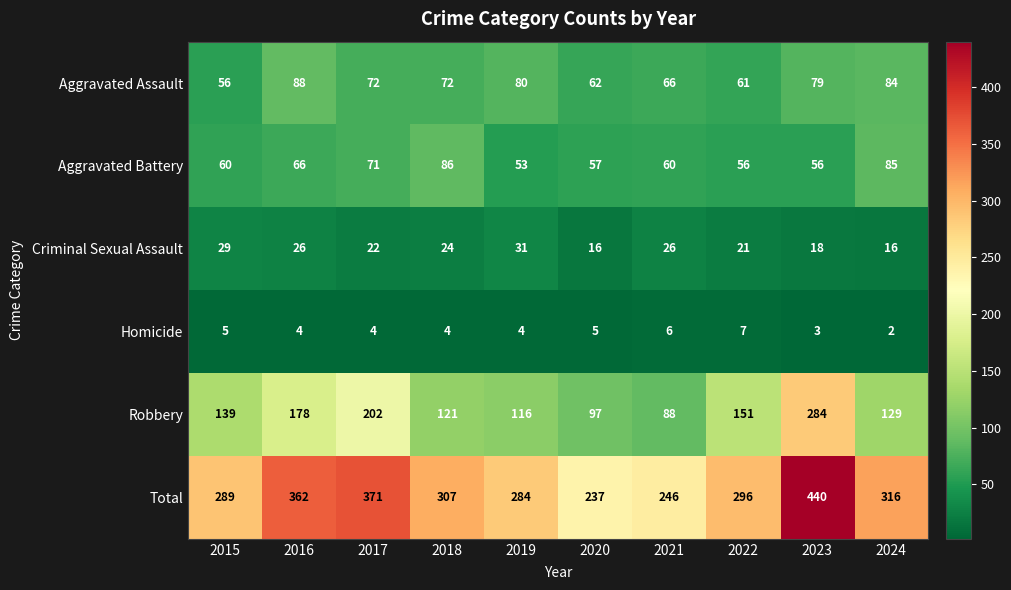

At how many categories does at least one series exceed 349?

3